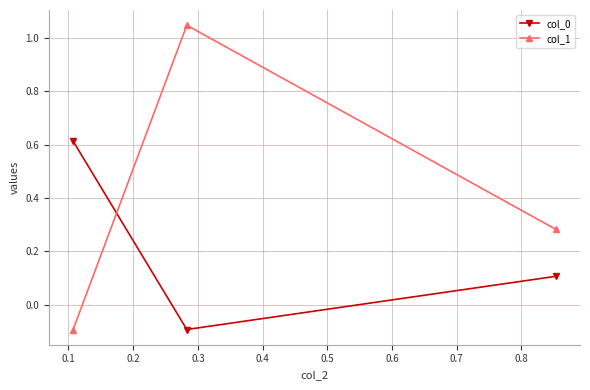

What is the average value of the col_0 series?

0.2